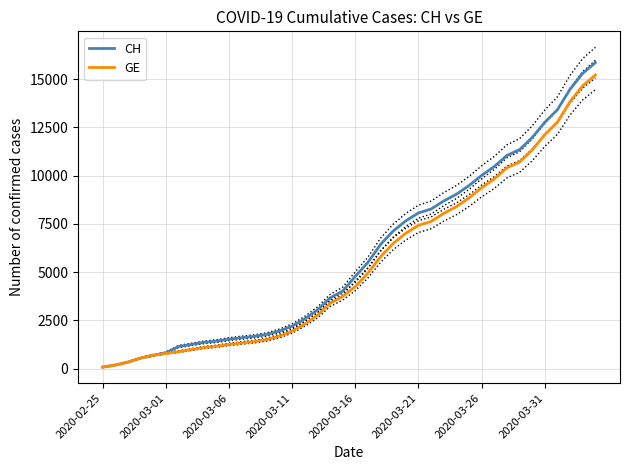

What is the highest value of the CH series?

15850